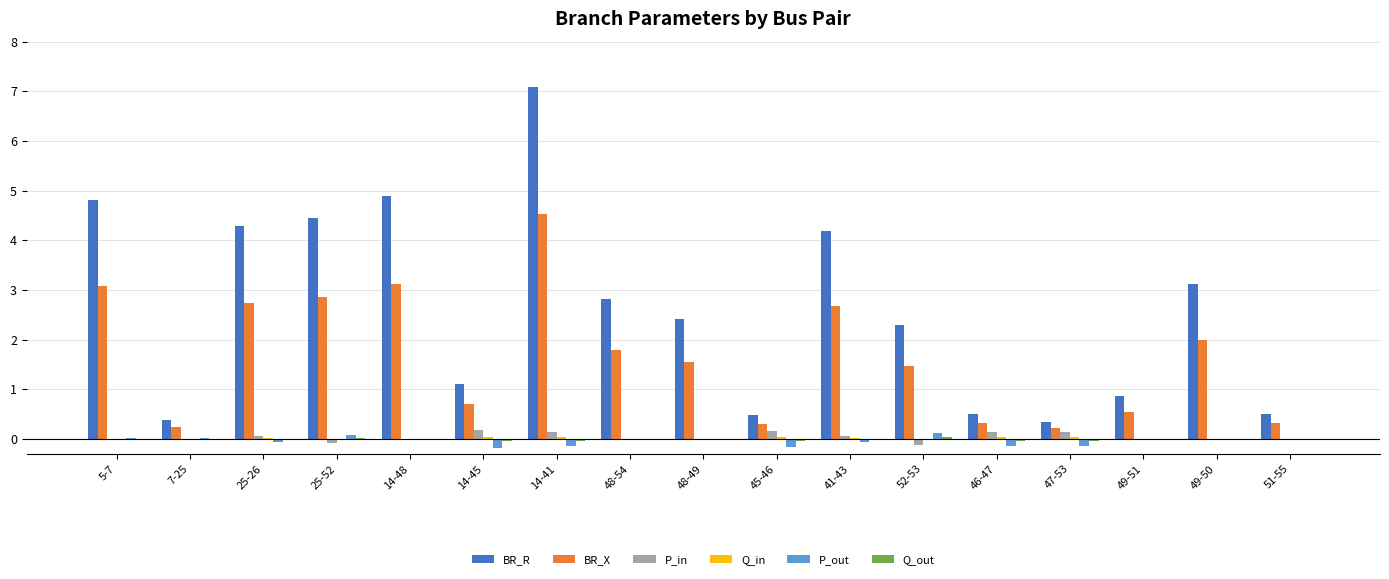

At which category does the chart reach its peak across all series?

14-41